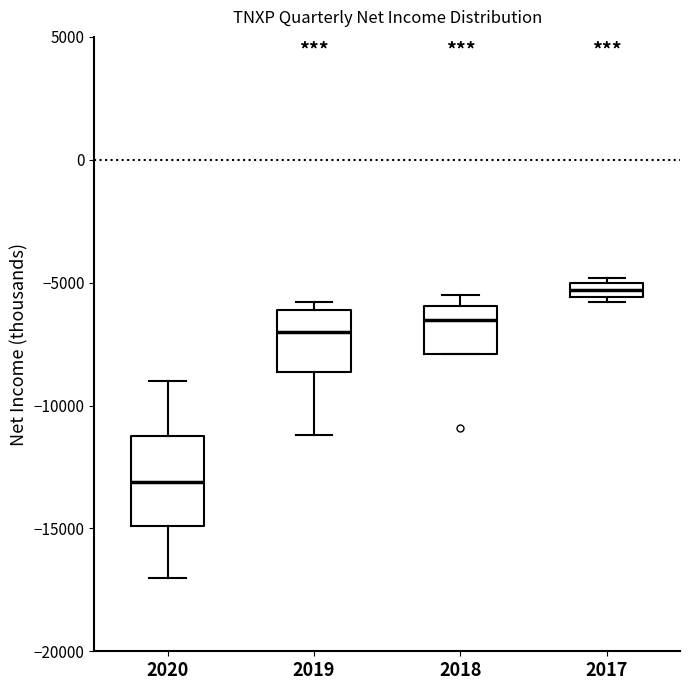

Where is the upper edge of the box at x = 2019 on the y-axis? The values are not printed on the chart, so give them approximately, as read against the axis.

-6000